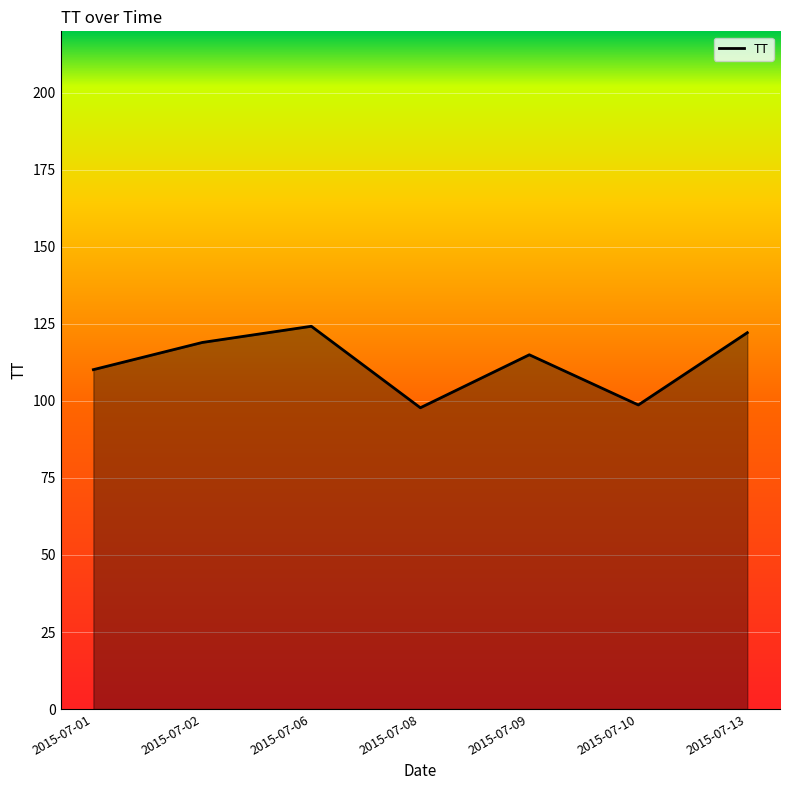

Between 2015-07-01 and 2015-07-09, which is larger?

2015-07-09